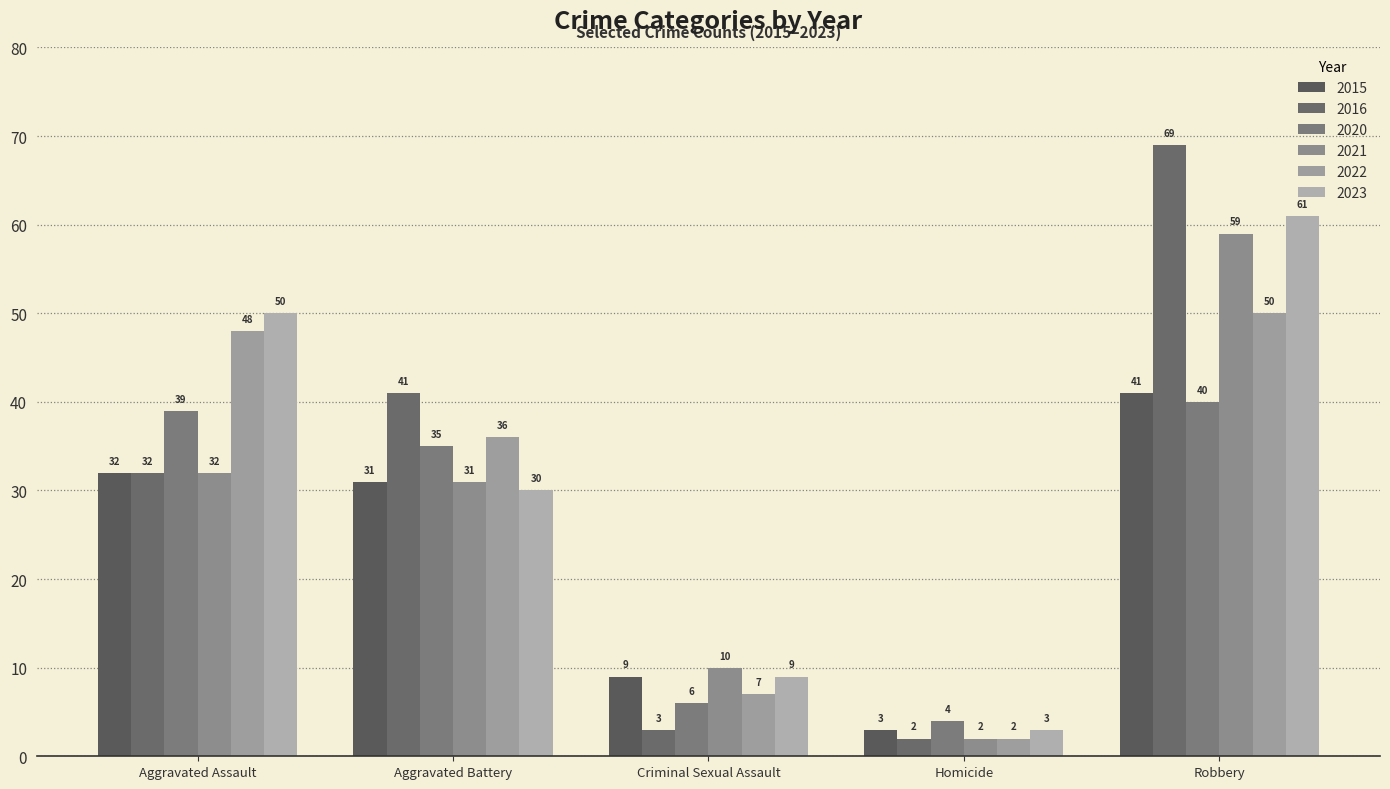

List the labels in order of 2022 value, largest first.

Robbery, Aggravated Assault, Aggravated Battery, Criminal Sexual Assault, Homicide